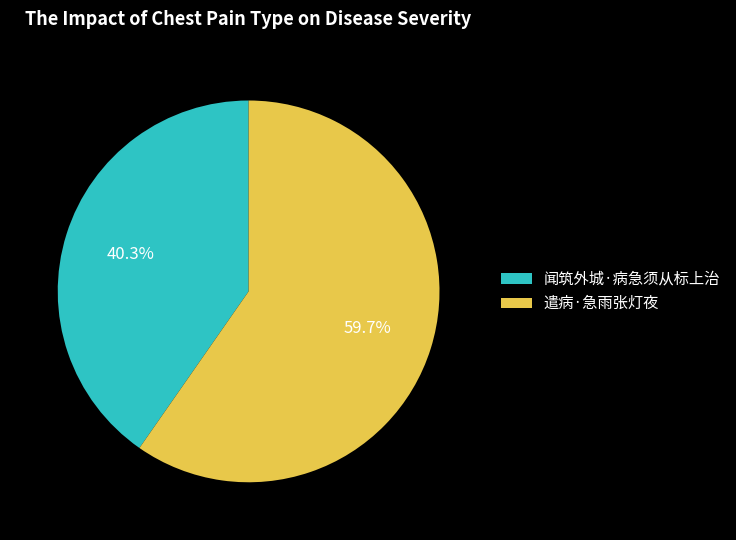

To the nearest percent, what is the average slice percentage?

50%